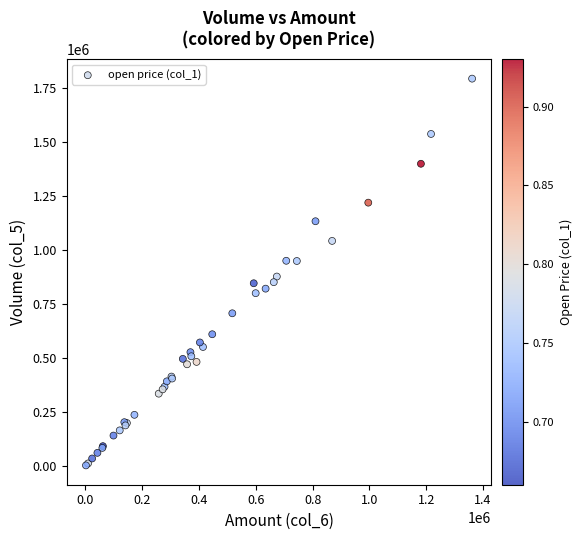

What Y value in the scatter plot is closest to 898000?

877000